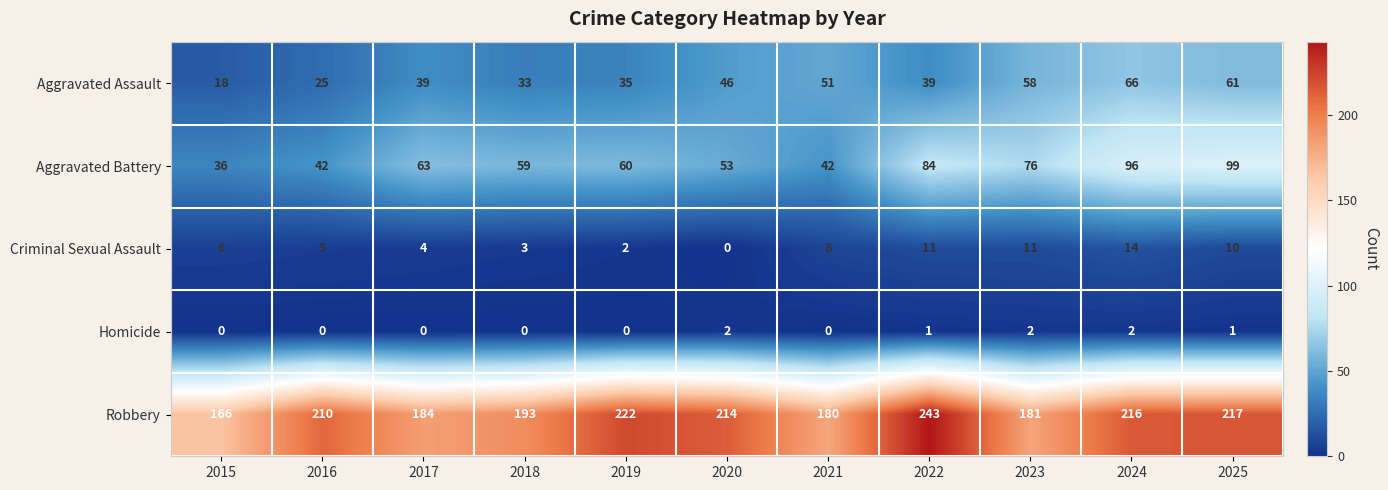

Which series has the largest total across all categories?

Robbery